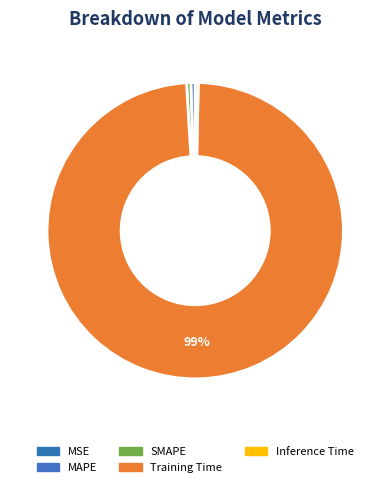

Rank the categories by value from lowest to highest.

MSE, Inference Time, SMAPE, MAPE, Training Time